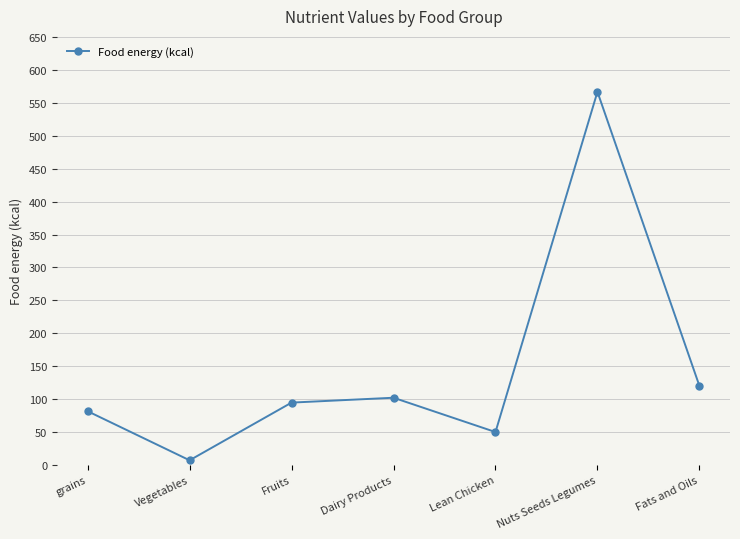

How many points are lower than both their immediate neighbors (excluding endpoints)?

2